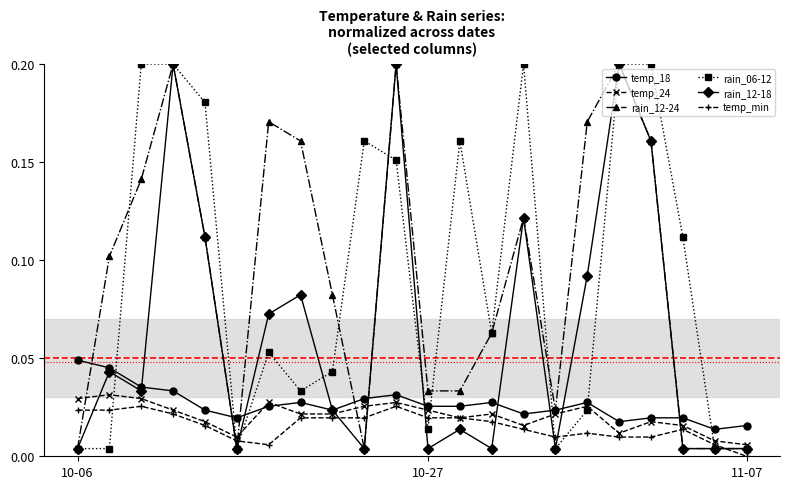

True or false: temp_18 has more than 1 interior local peaks.

True